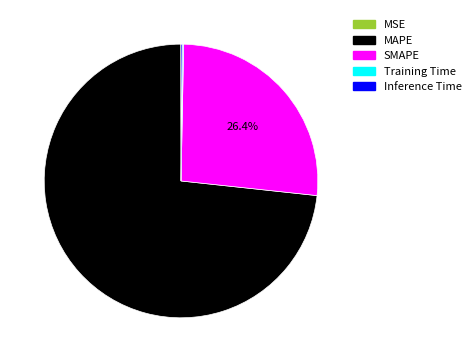

True or false: MAPE accounts for 84% of the total.

False